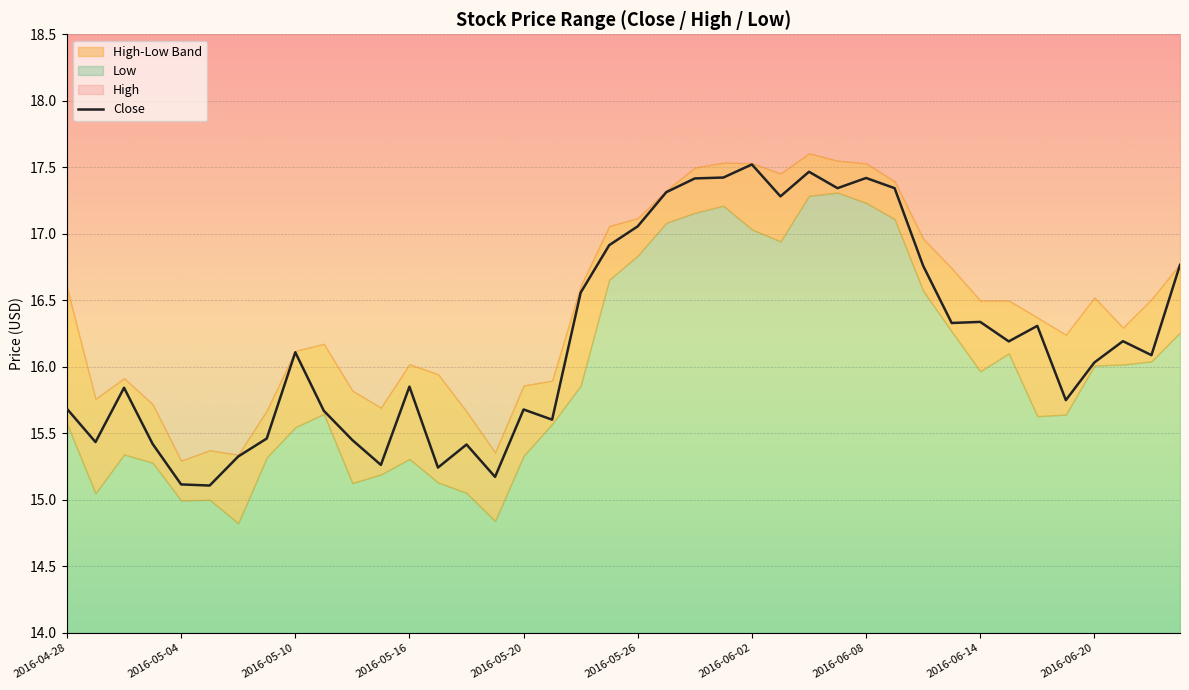

The value at 30 is 16.8. True or false?

True